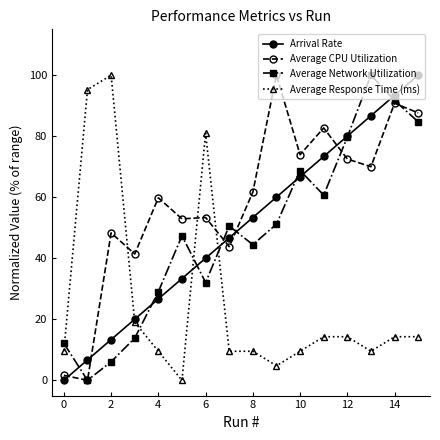

What is the highest value of the Average CPU Utilization series?

100.0